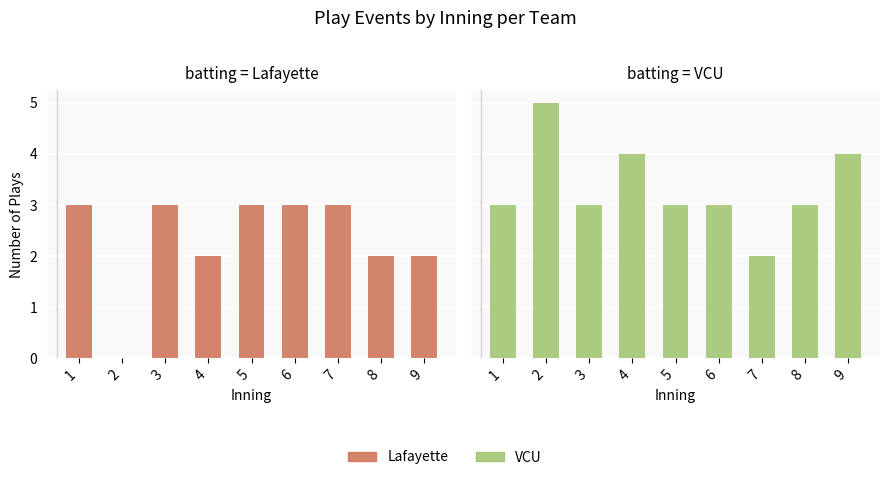

At which label does Lafayette reach its minimum?

2